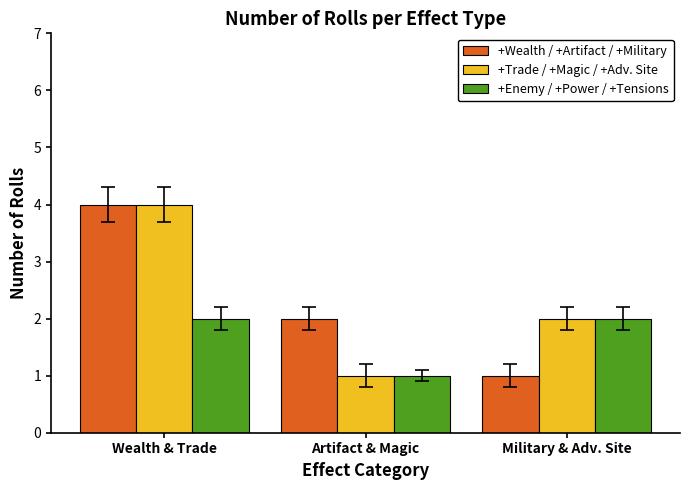

Reading left to right, extract all data points from this chart.

+Wealth / +Artifact / +Military: 4	2	1
+Trade / +Magic / +Adv. Site: 4	1	2
+Enemy / +Power / +Tensions: 2	1	2